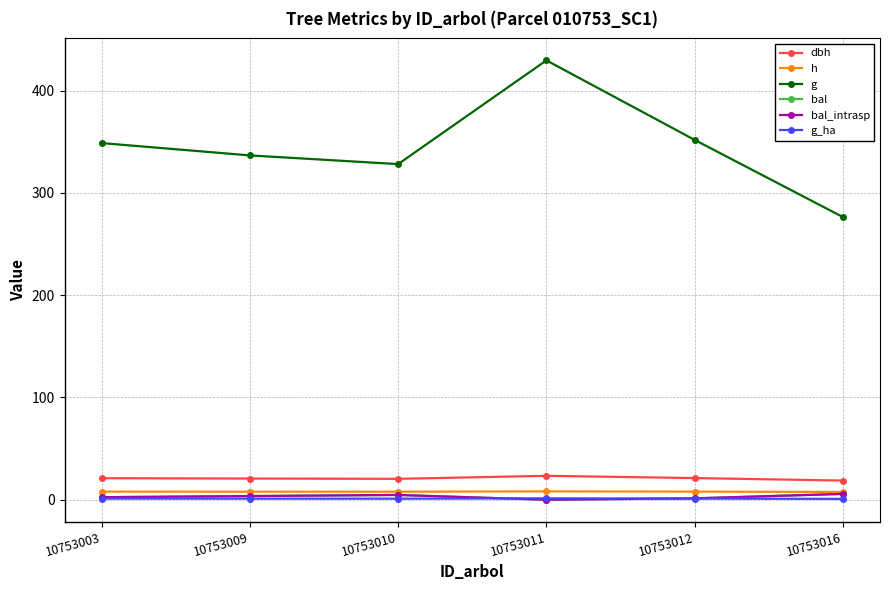

Rank the series by their maximum value, from highest to lowest.

g, dbh, h, bal, bal_intrasp, g_ha